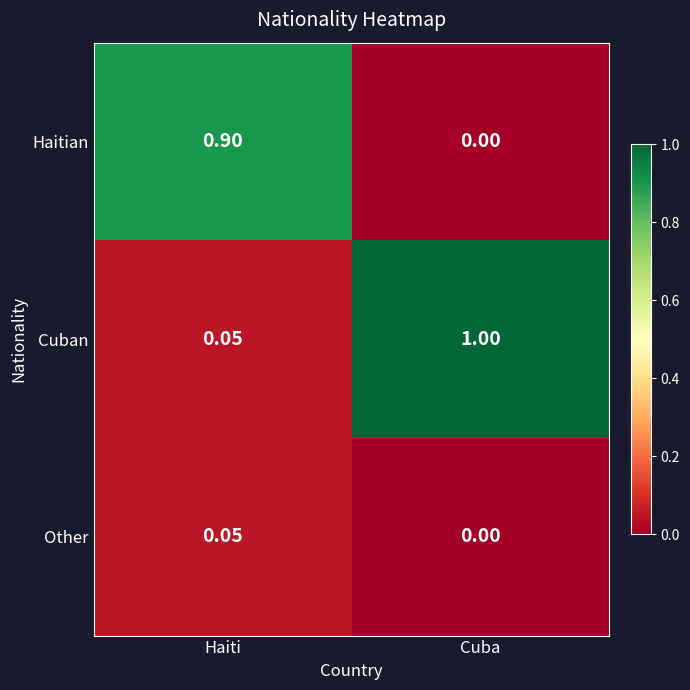

Is the value of Cuban at Cuba greater than the value of Haitian at Haiti?

Yes